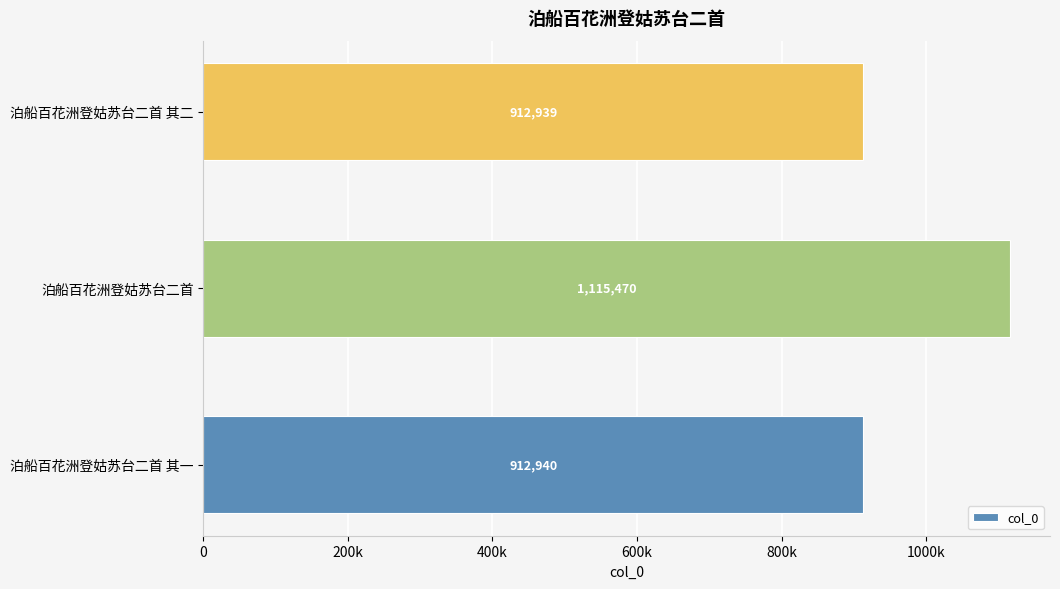

List the labels in order of value, smallest first.

泊船百花洲登姑苏台二首 其二, 泊船百花洲登姑苏台二首 其一, 泊船百花洲登姑苏台二首